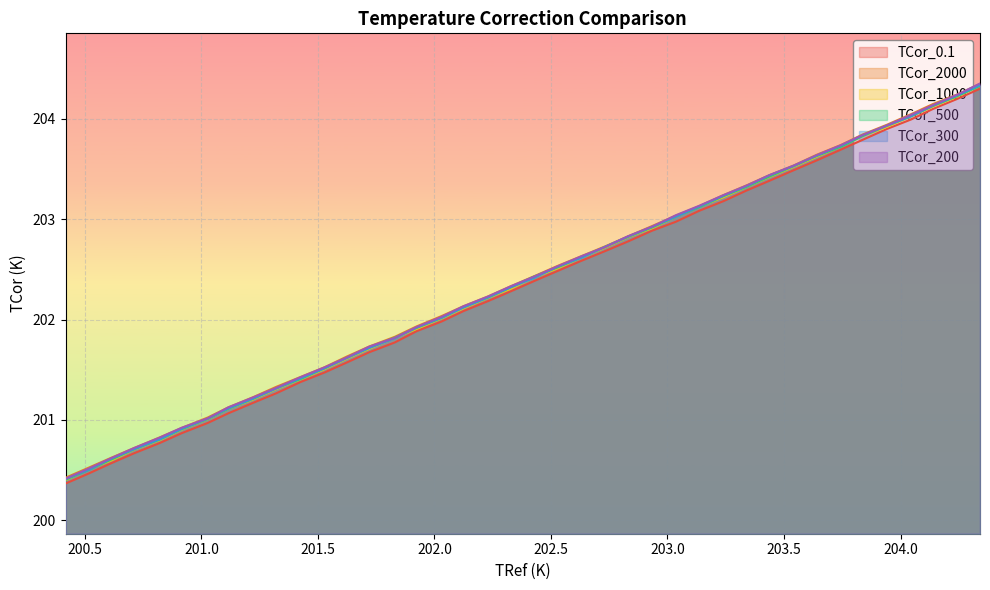

What are all the series names shown in the legend?

TCor_0.1, TCor_2000, TCor_1000, TCor_500, TCor_300, TCor_200